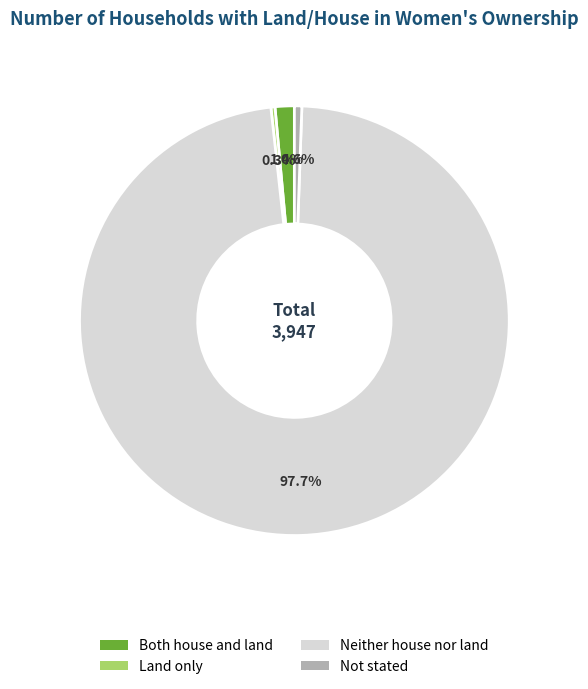

Is it true that Neither house nor land is 98% of the pie?

True